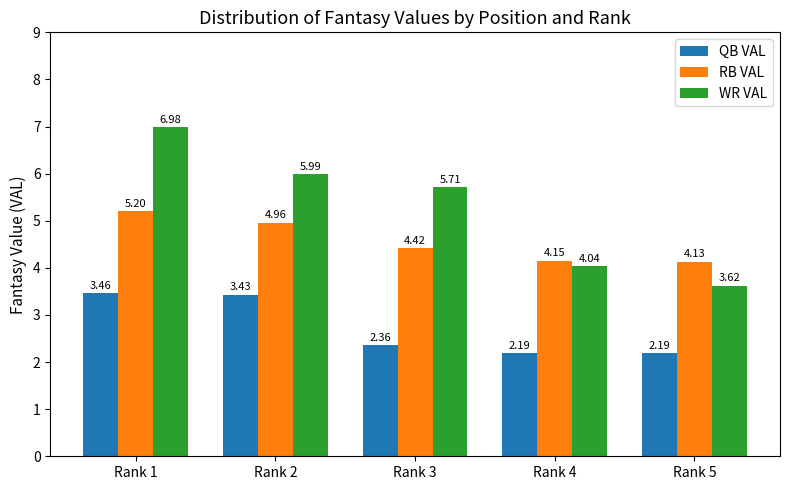

Does the chart contain any negative values?

No